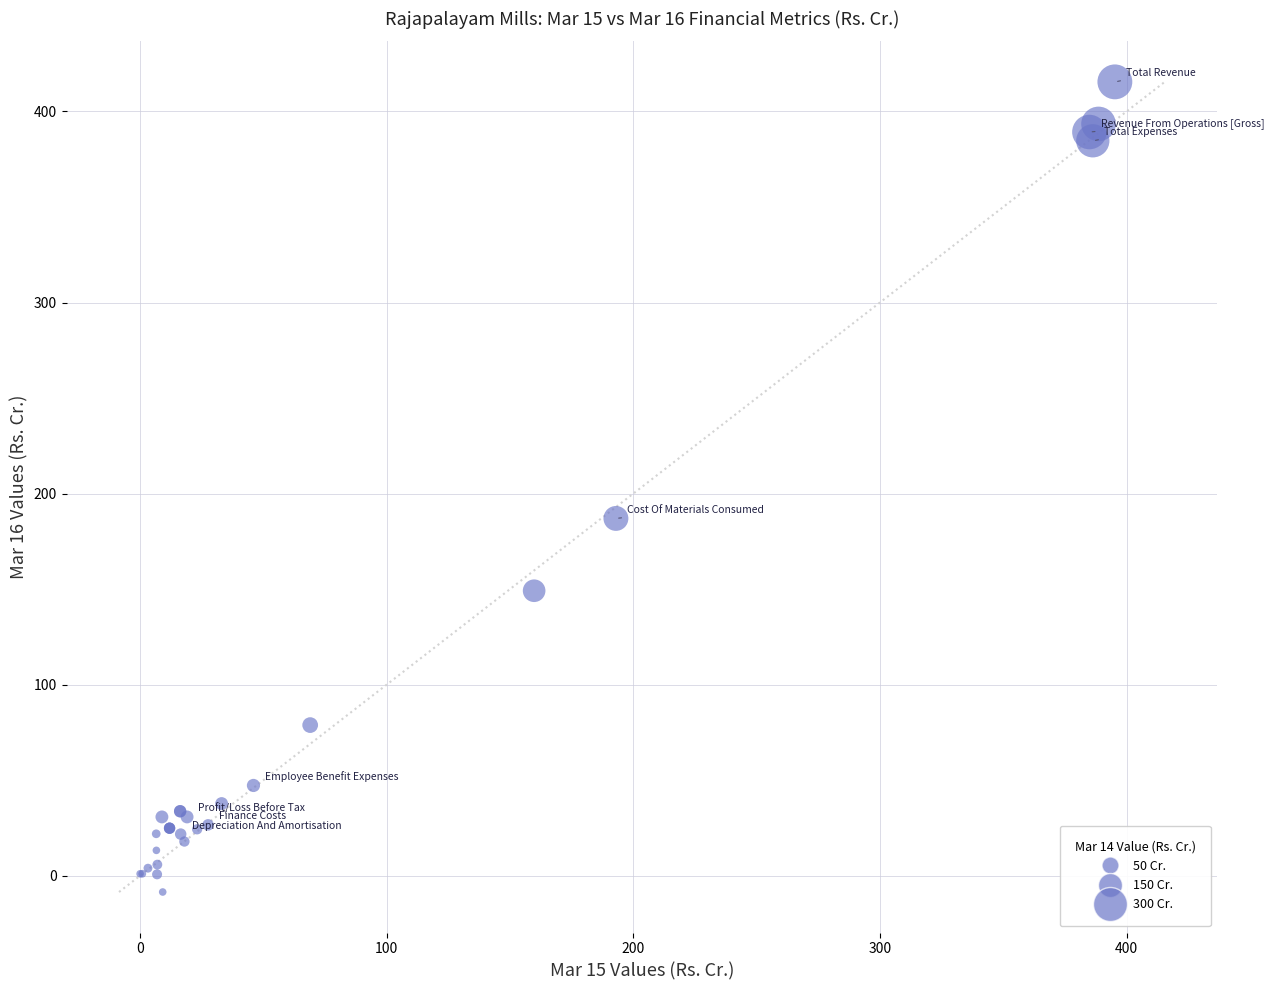

What Y value in the scatter plot is closest to 203?

187.1